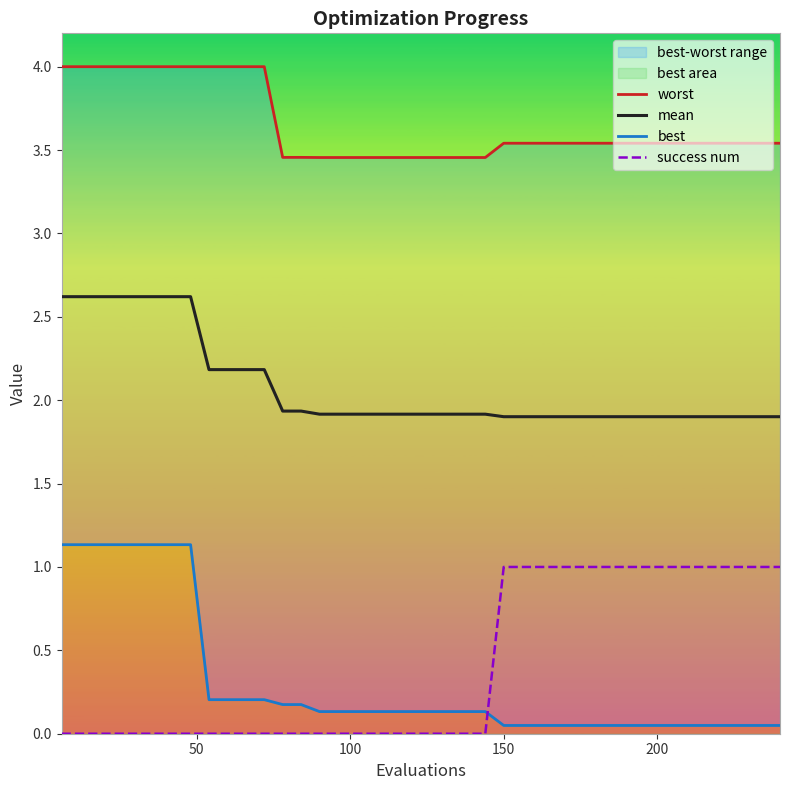

True or false: best and mean cross at least once.

False